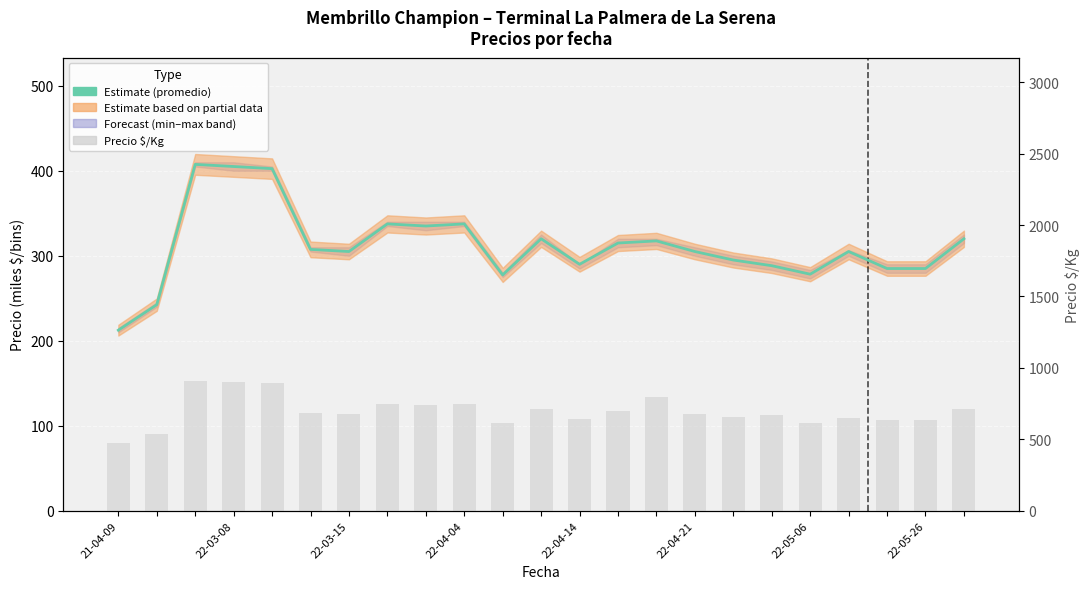

What is the difference between the values at 22-05-06 and 22-04-14?

26